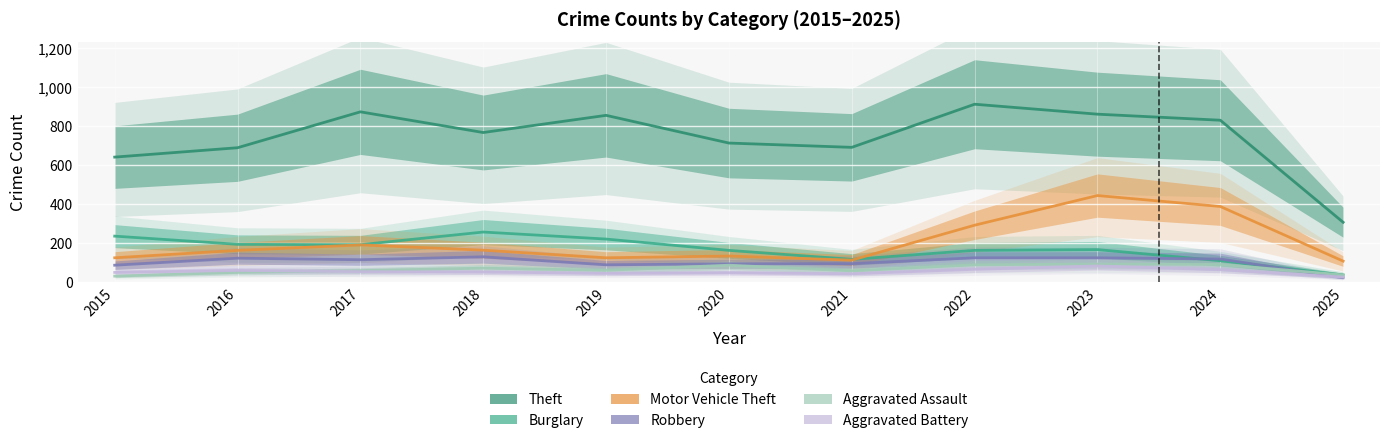

At which category does Aggravated Battery reach its first local valley?

2019